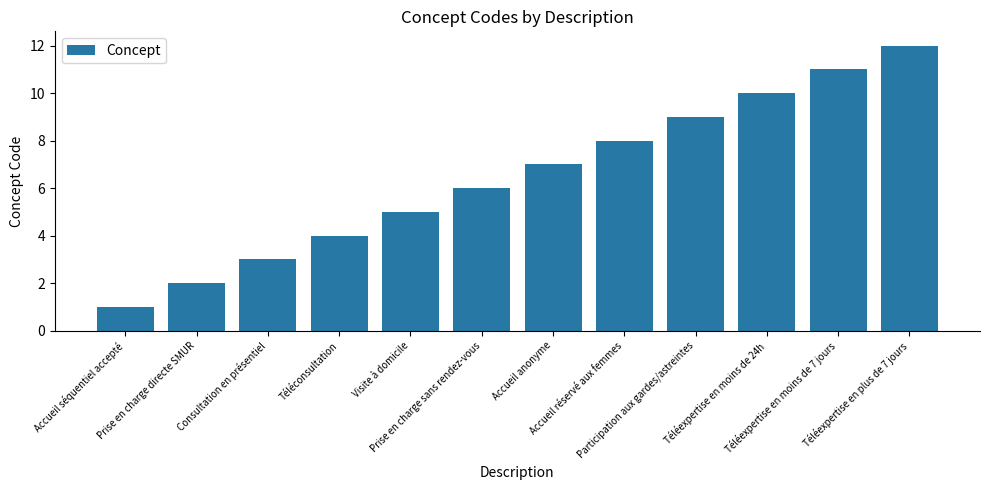

Read the value at Téléexpertise en moins de 7 jours, to the nearest 5.

10